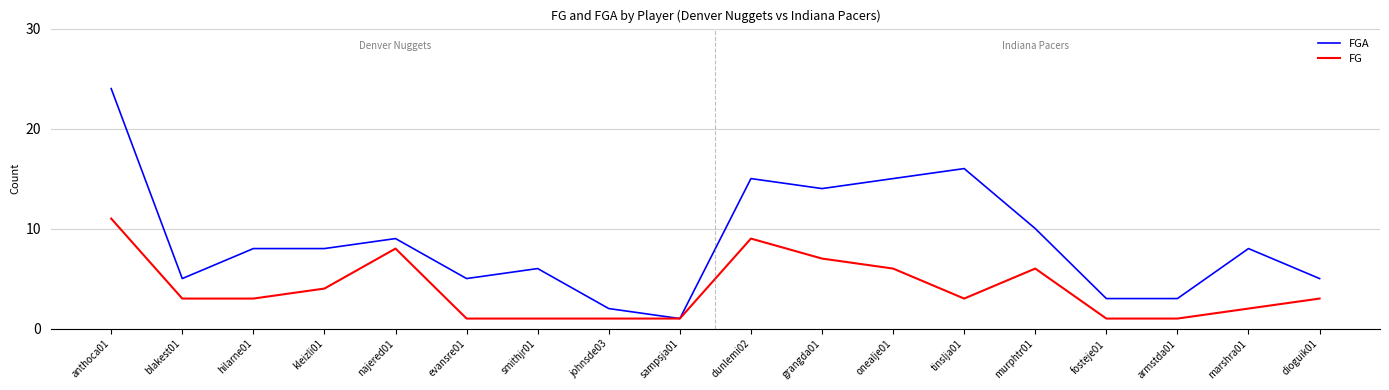

Between anthoca01 and onealje01, which series saw the biggest shift?

FGA